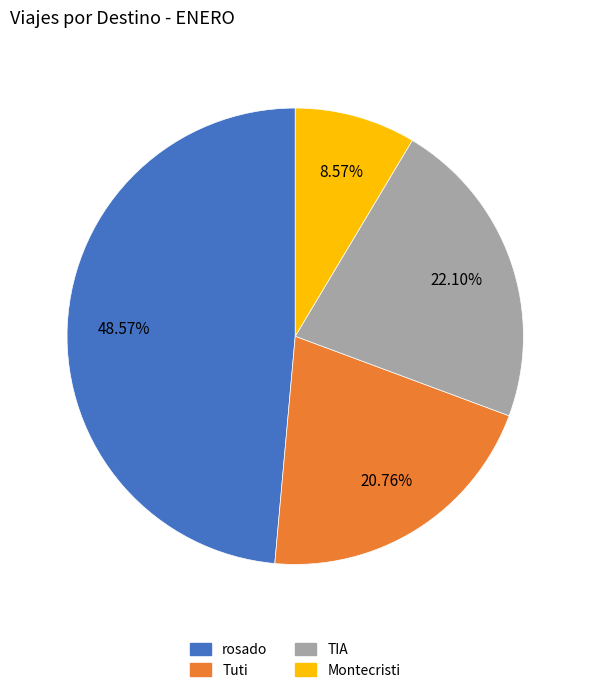

Is there any slice that represents more than half of the pie?

No